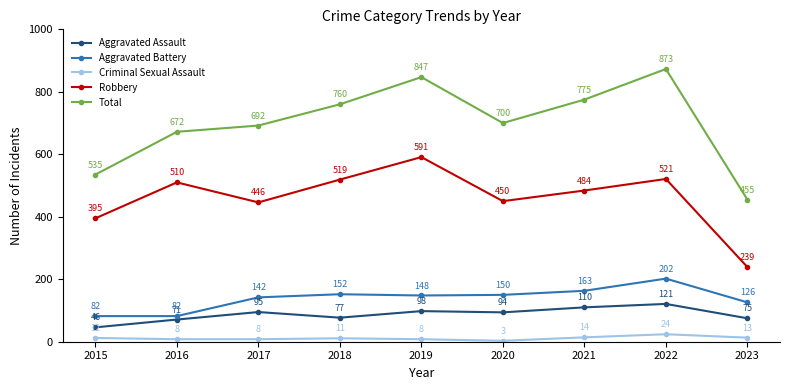

Rank the series by their maximum value, from lowest to highest.

Criminal Sexual Assault, Aggravated Assault, Aggravated Battery, Robbery, Total